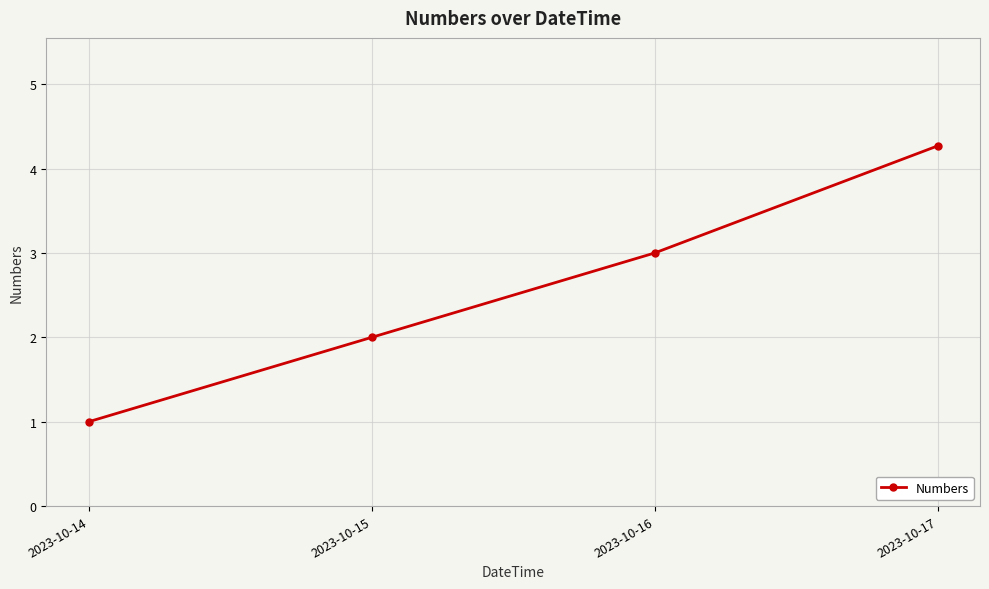

What is the change in value from 2023-10-15 to 2023-10-17?

+2.3